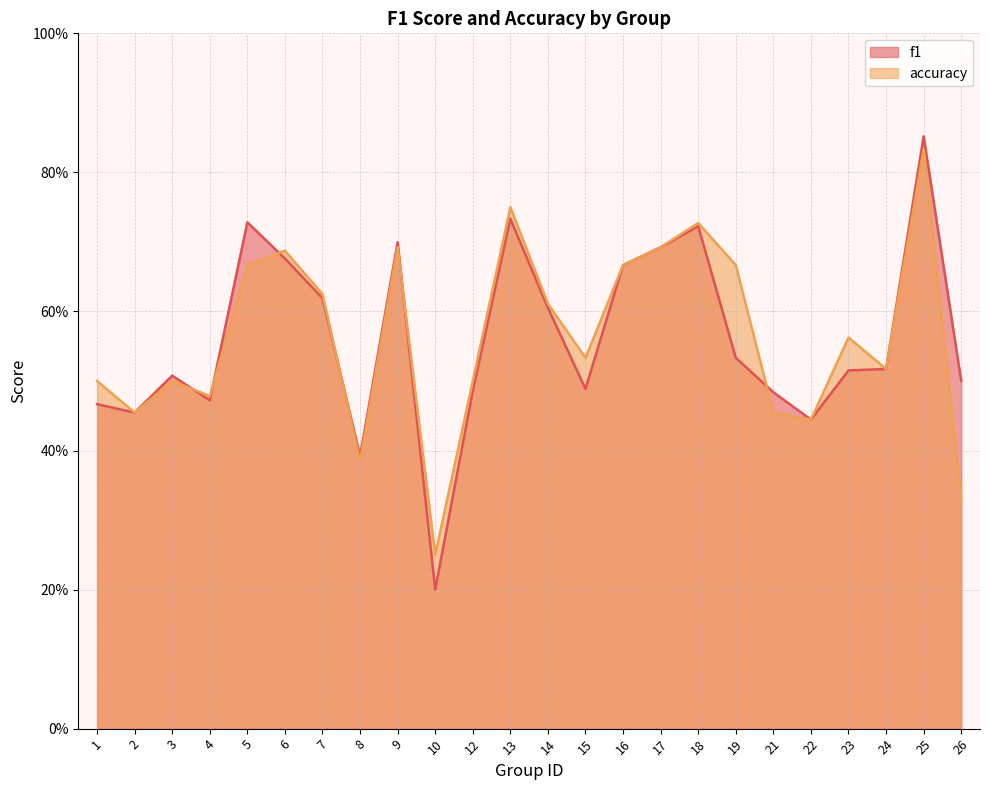

How many lines are shown in the chart?

2